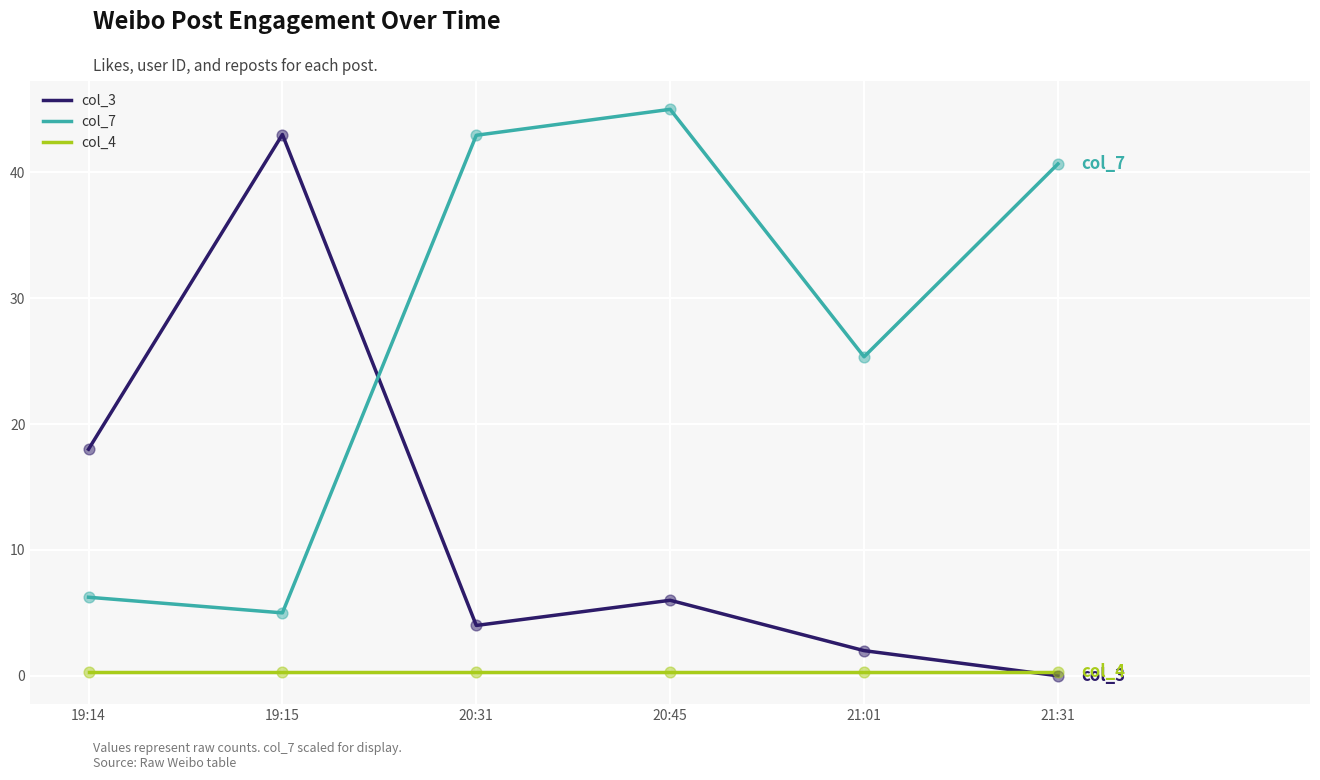

Which series has the largest range (max minus min)?

col_3